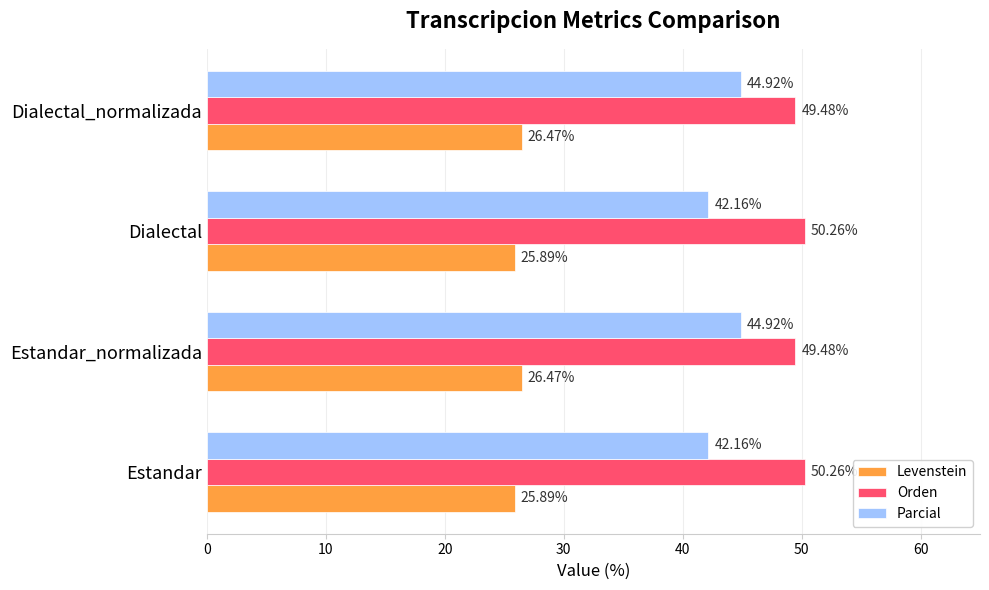

List the series in order of their overall mean, lowest first.

Levenstein, Parcial, Orden